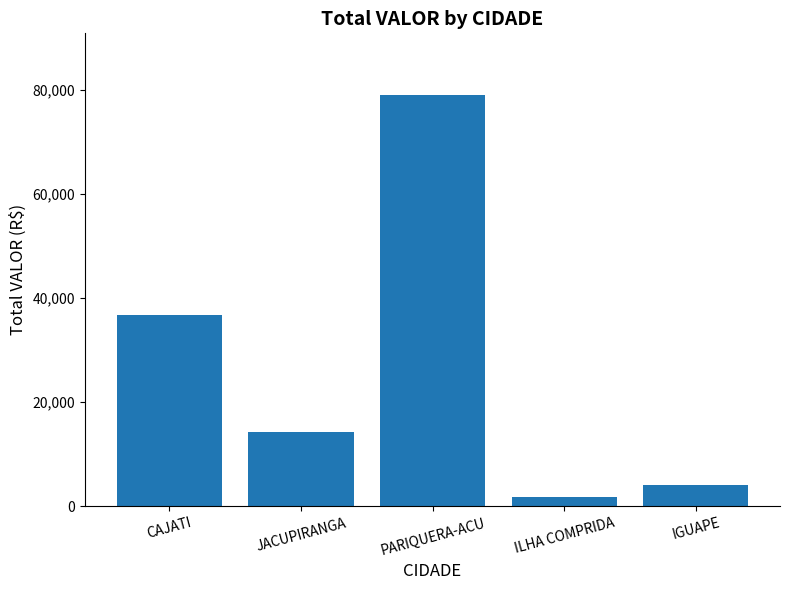

What is the sum of all values?

135944.4